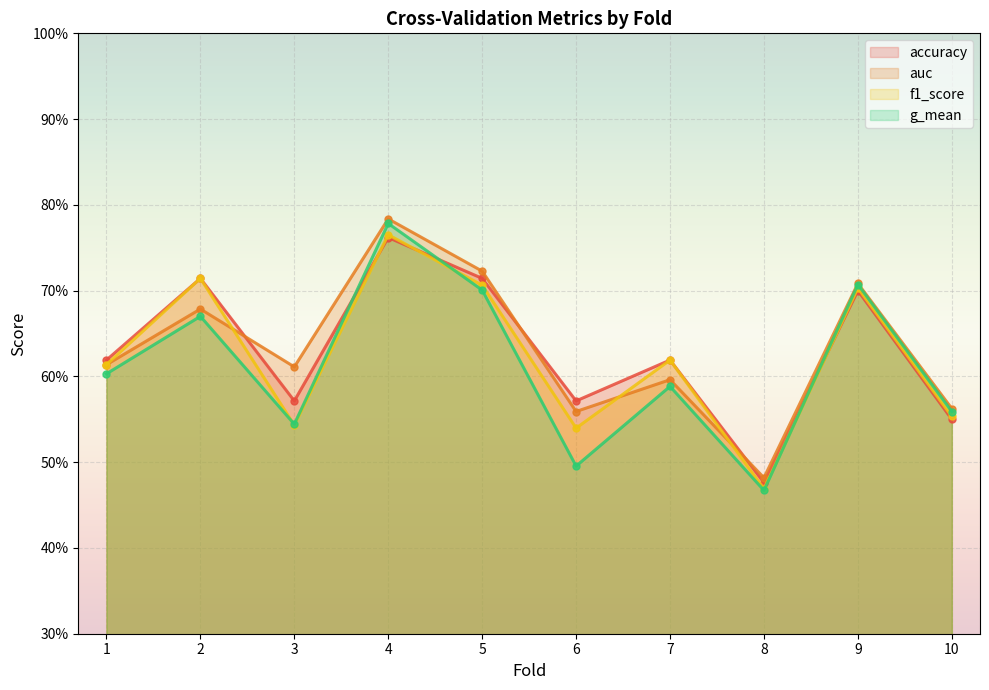

Rank the series at 3 from highest to lowest value.

auc, accuracy, g_mean, f1_score